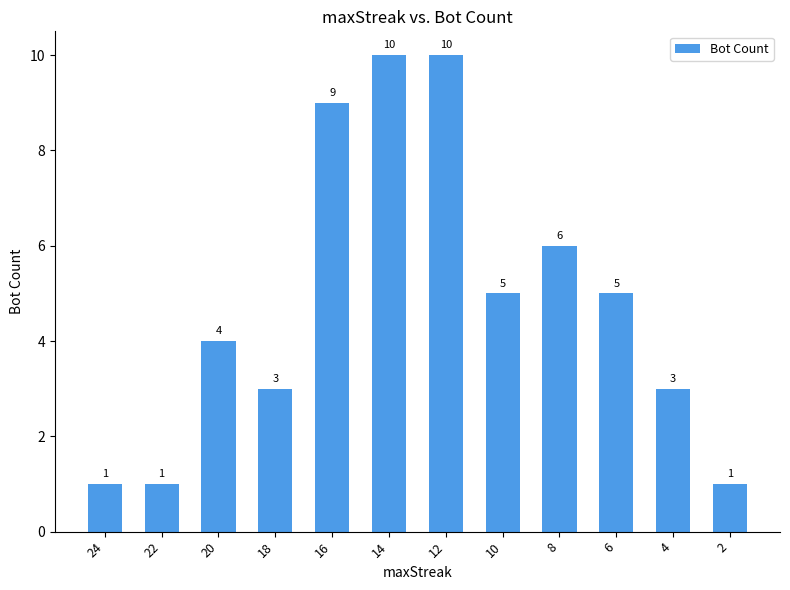

True or false: the data shows 5 at 18.

False